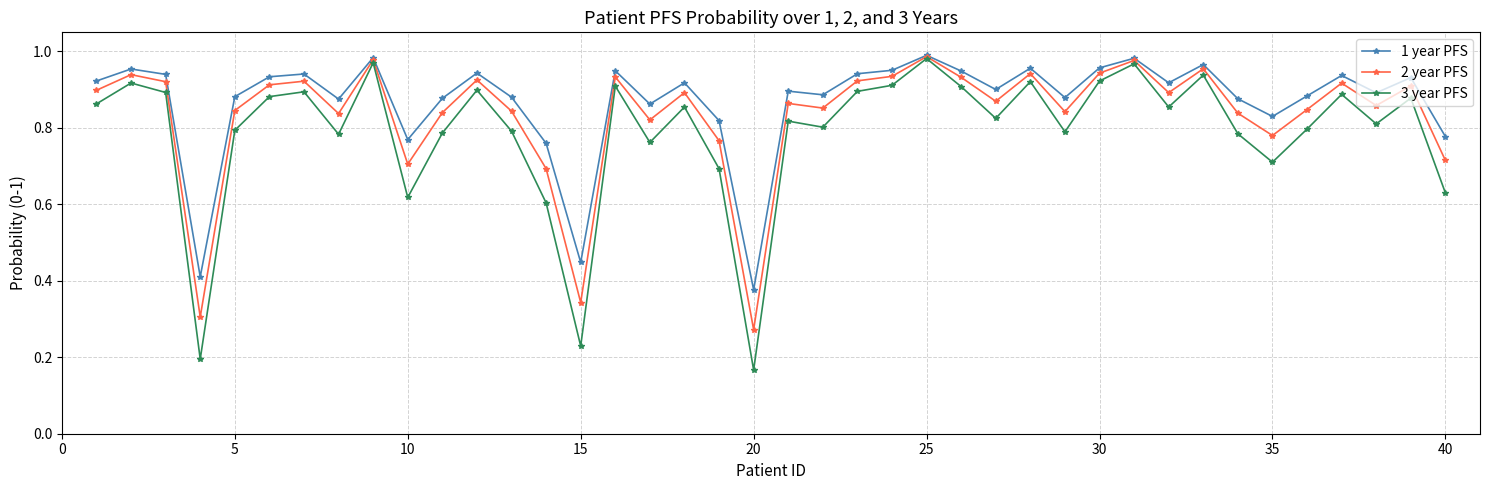

Does the chart have visible grid lines?

Yes